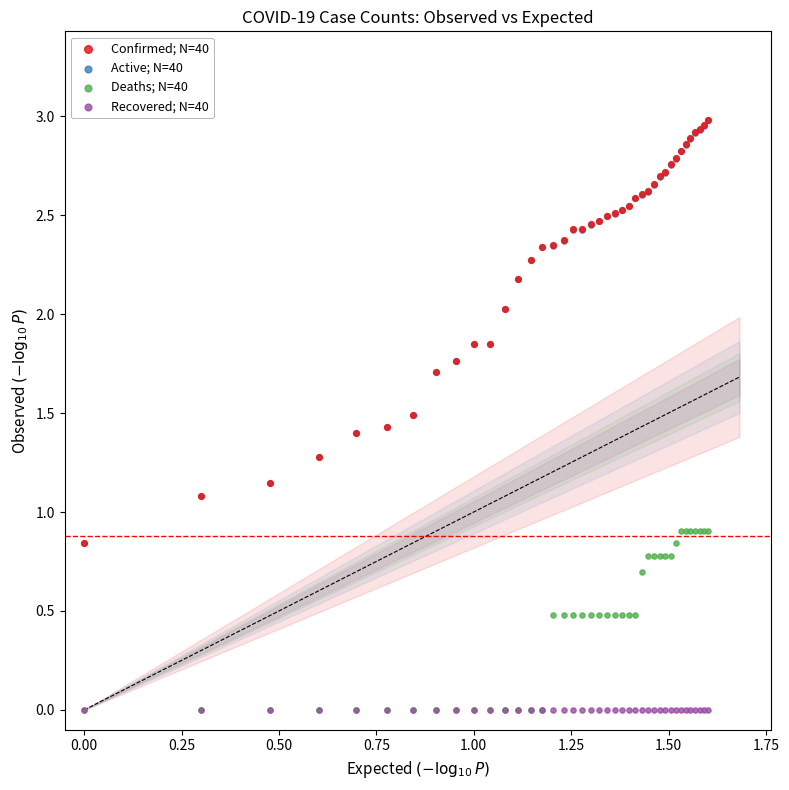

What are all the series names shown in the legend?

Confirmed; N=40, Active; N=40, Deaths; N=40, Recovered; N=40